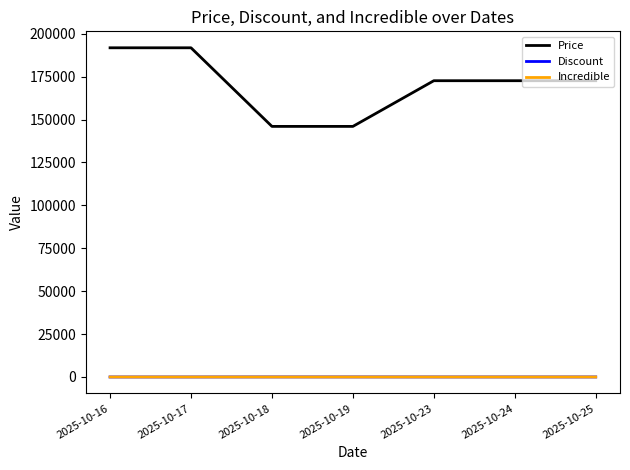

At which label does Discount first exceed 10?

2025-10-18